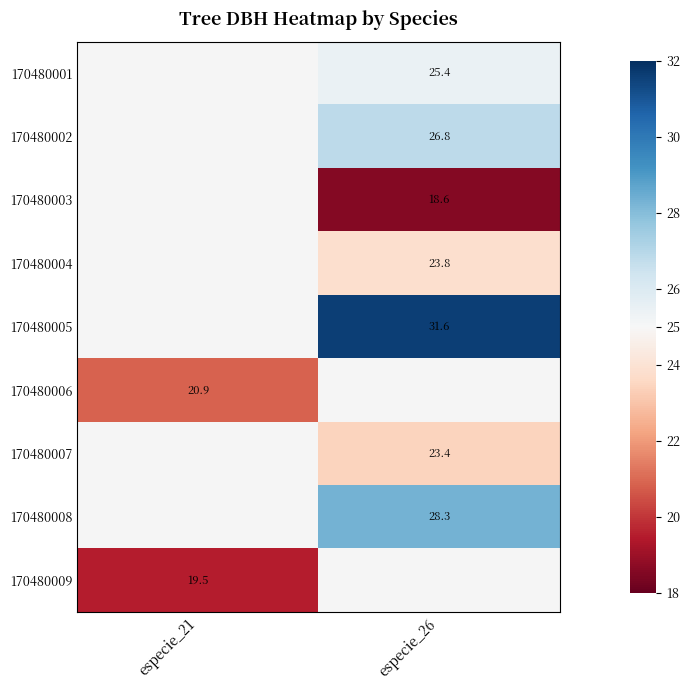

Is it true that 170480001 equals 6.0 at especie_26?

False